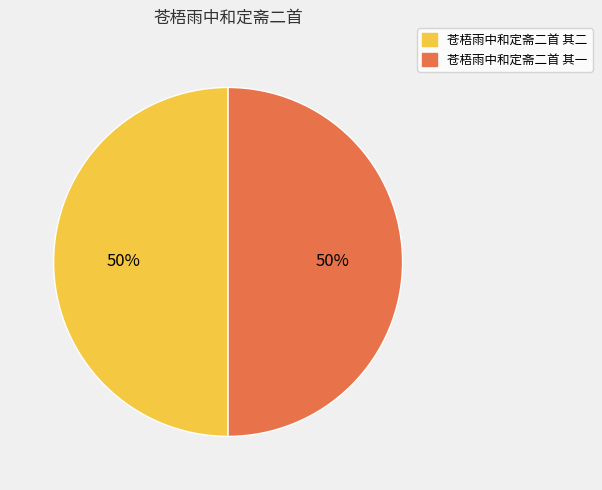

Do 苍梧雨中和定斋二首 其一 and 苍梧雨中和定斋二首 其二 together represent more than half of the pie?

Yes